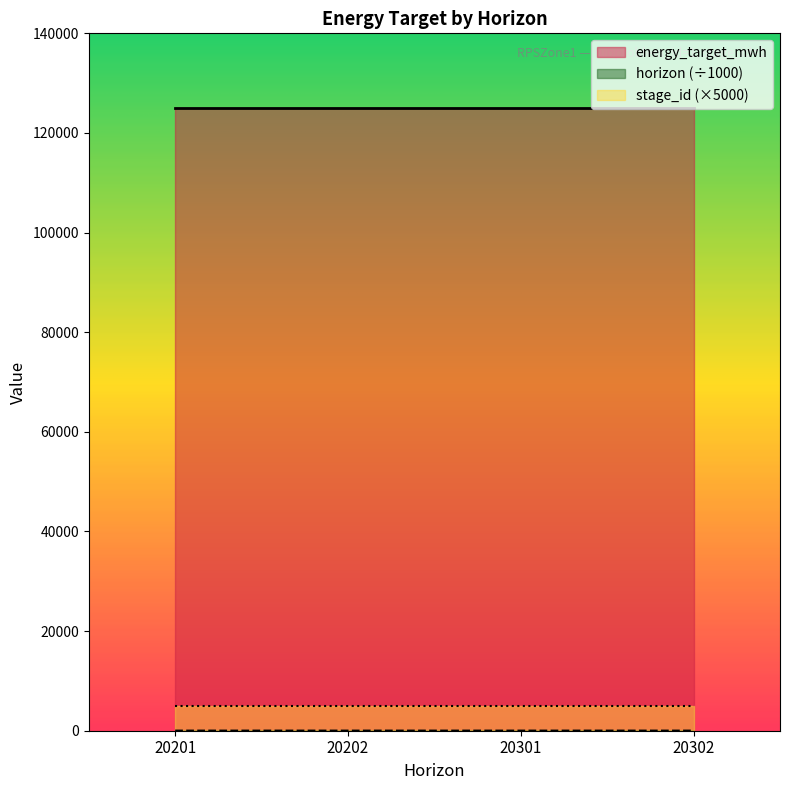

True or false: energy_target_mwh and horizon cross at least once.

False